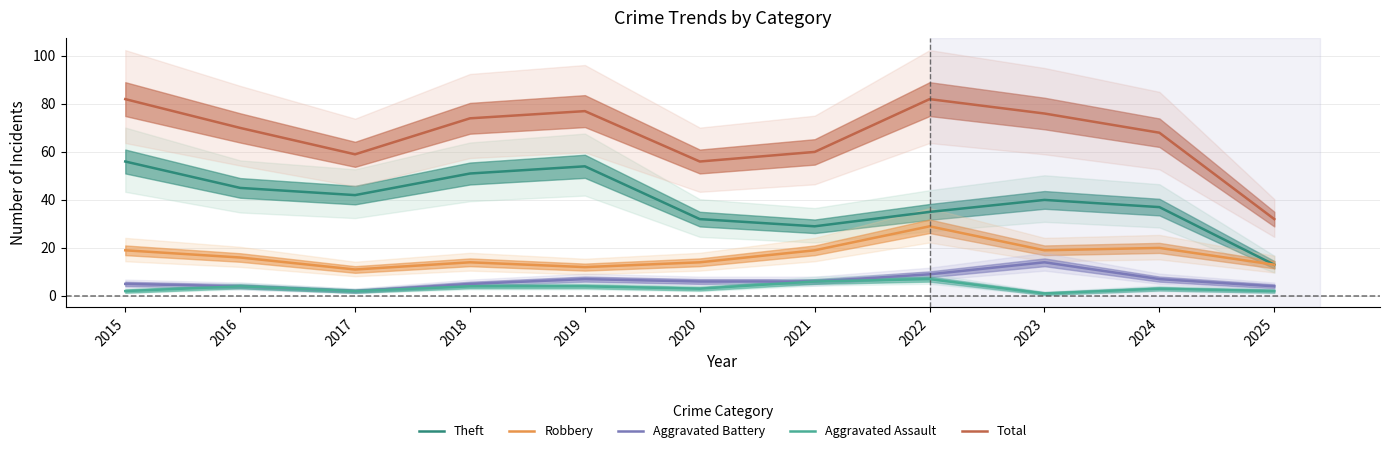

True or false: Theft has a value of 21 at 2017.

False